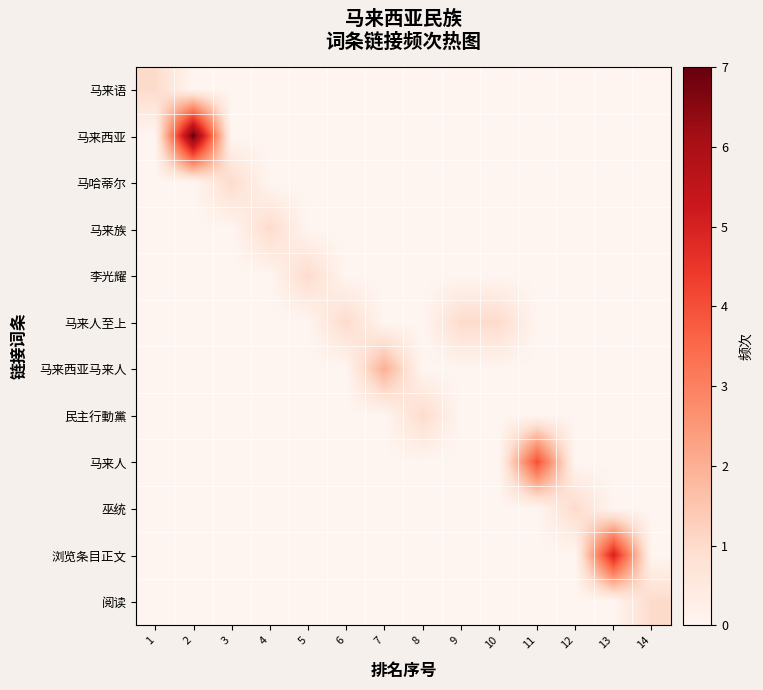

Reading right to left, extract all data points from this chart.

马来语: 14=0	13=0	12=0	11=0	10=0	9=0	8=0	7=0	6=0	5=0	4=0	3=0	2=0	1=1
马来西亚: 14=0	13=0	12=0	11=0	10=0	9=0	8=0	7=0	6=0	5=0	4=0	3=0	2=7	1=0
马哈蒂尔: 14=0	13=0	12=0	11=0	10=0	9=0	8=0	7=0	6=0	5=0	4=0	3=1	2=0	1=0
马来族: 14=0	13=0	12=0	11=0	10=0	9=0	8=0	7=0	6=0	5=0	4=1	3=0	2=0	1=0
李光耀: 14=0	13=0	12=0	11=0	10=0	9=0	8=0	7=0	6=0	5=1	4=0	3=0	2=0	1=0
马来人至上: 14=0	13=0	12=0	11=0	10=1	9=1	8=0	7=0	6=1	5=0	4=0	3=0	2=0	1=0
马来西亚马来人: 14=0	13=0	12=0	11=0	10=0	9=0	8=0	7=2	6=0	5=0	4=0	3=0	2=0	1=0
民主行動黨: 14=0	13=0	12=0	11=0	10=0	9=0	8=1	7=0	6=0	5=0	4=0	3=0	2=0	1=0
马来人: 14=0	13=0	12=0	11=4	10=0	9=0	8=0	7=0	6=0	5=0	4=0	3=0	2=0	1=0
巫统: 14=0	13=0	12=1	11=0	10=0	9=0	8=0	7=0	6=0	5=0	4=0	3=0	2=0	1=0
浏览条目正文: 14=0	13=5	12=0	11=0	10=0	9=0	8=0	7=0	6=0	5=0	4=0	3=0	2=0	1=0
阅读: 14=1	13=0	12=0	11=0	10=0	9=0	8=0	7=0	6=0	5=0	4=0	3=0	2=0	1=0